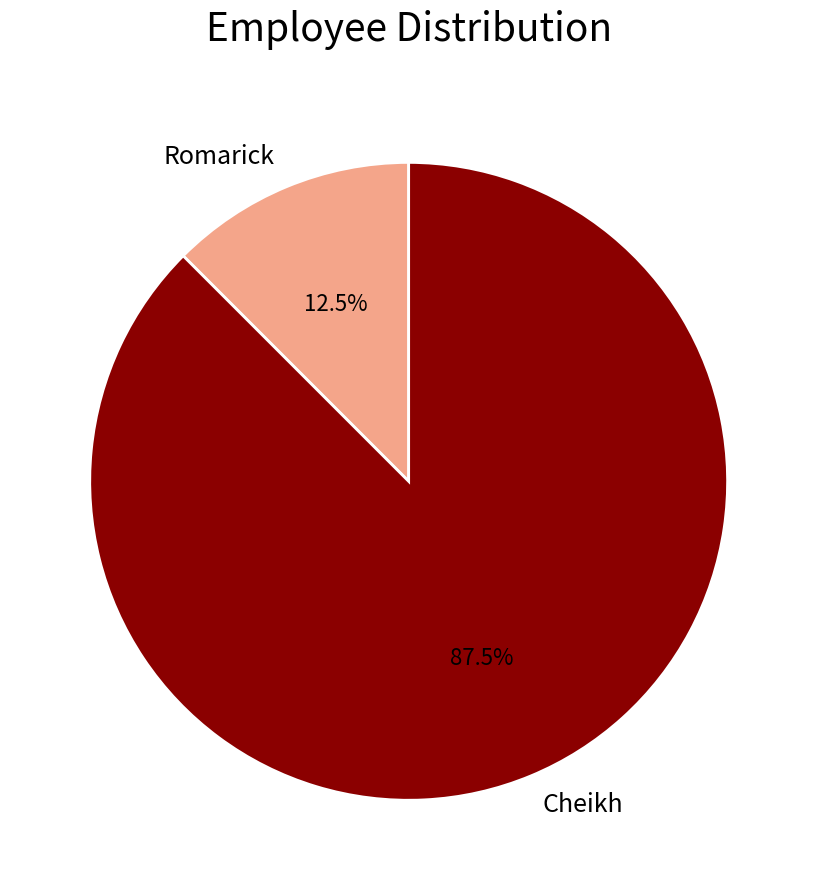

How many segments does this pie chart have?

2